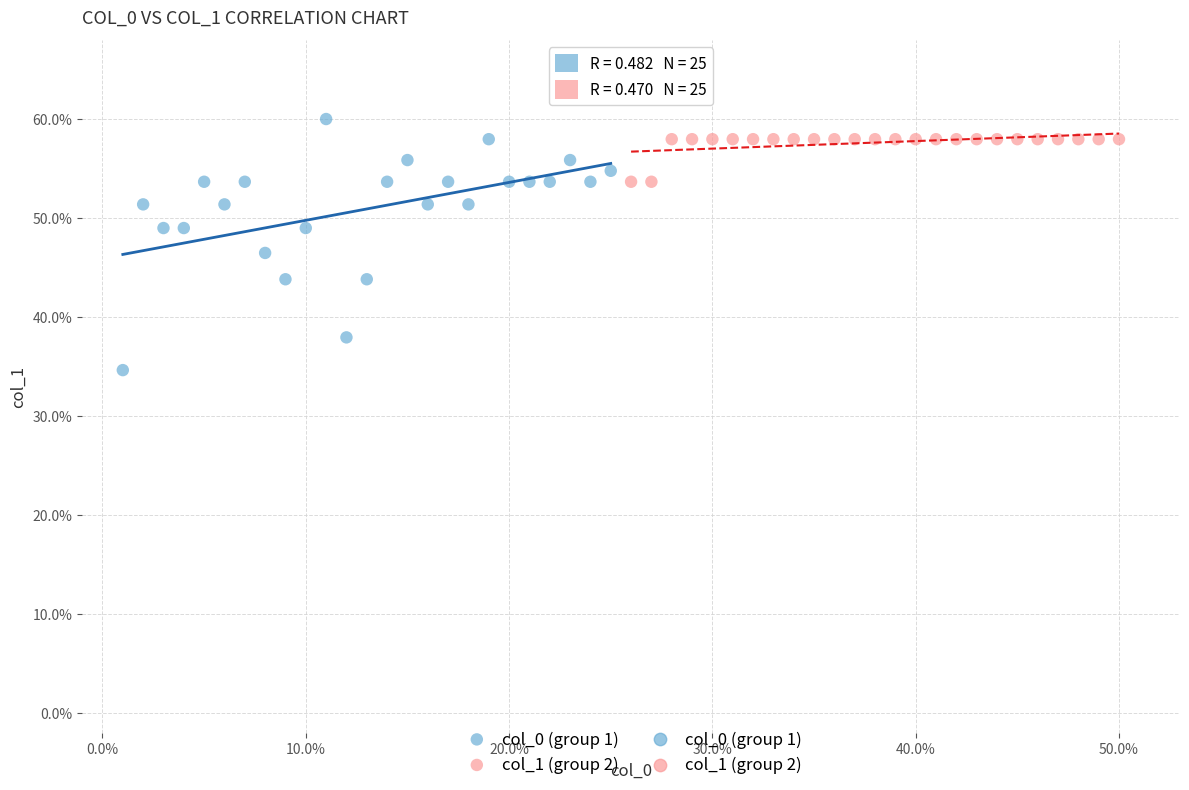

Which series has the largest Y range (max minus min)?

col_0 (group 1)